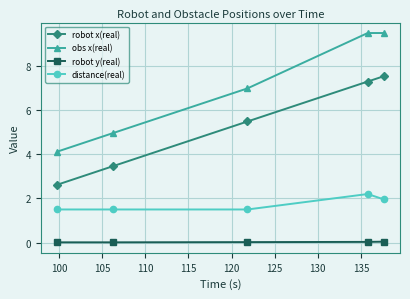

Does the chart have visible grid lines?

Yes